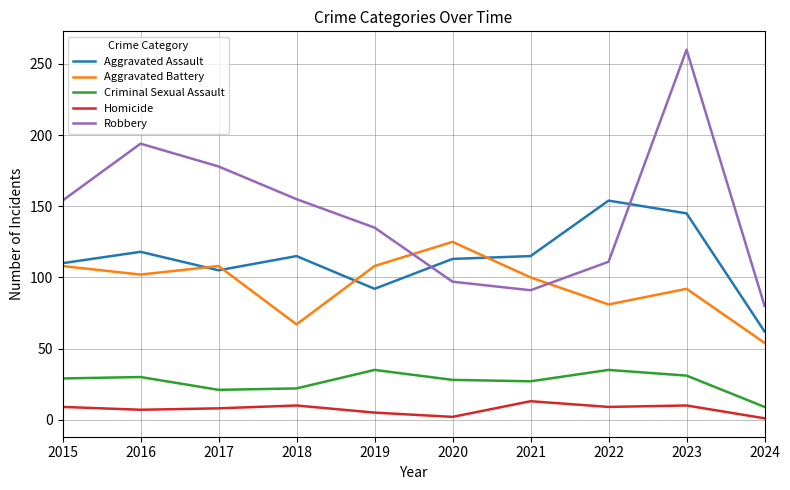

Which series has the largest total across all categories?

Robbery